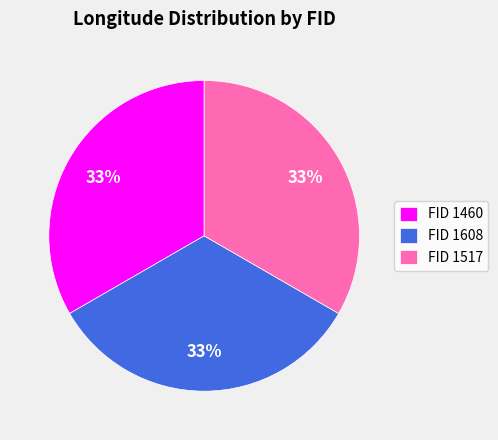

What is the ratio of the value at FID 1608 to the value at FID 1517?

1.0